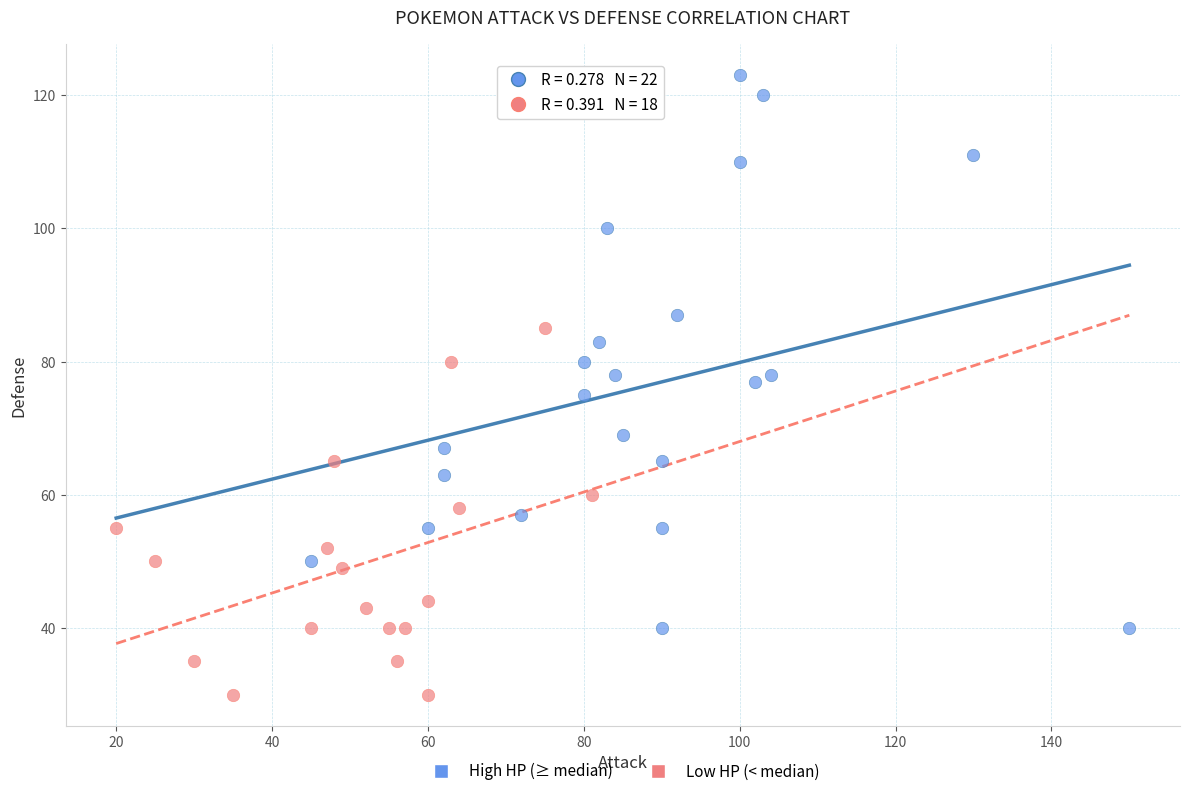

Which series contains the lowest Y value?

Low HP (< median)